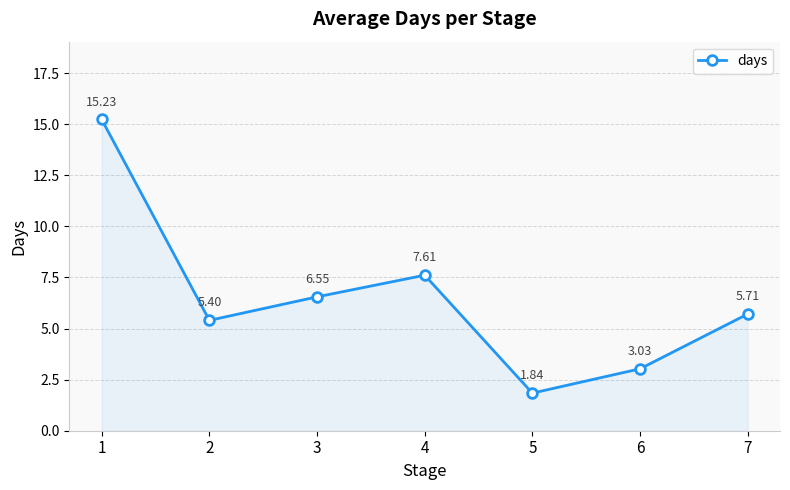

List the labels in order of value, largest first.

1, 4, 3, 7, 2, 6, 5